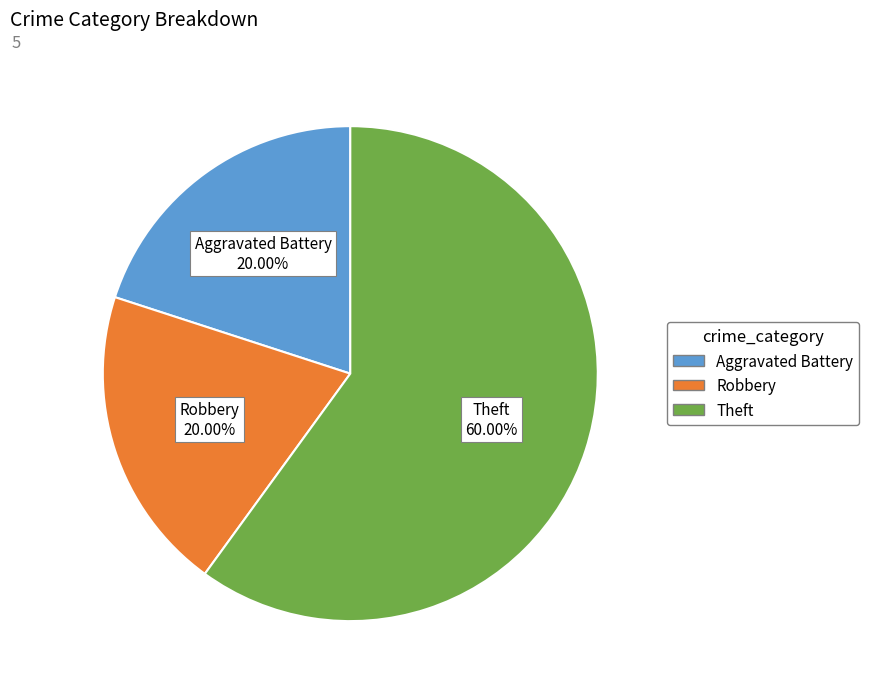

To the nearest percent, what percentage of the pie is Aggravated Battery?

20%